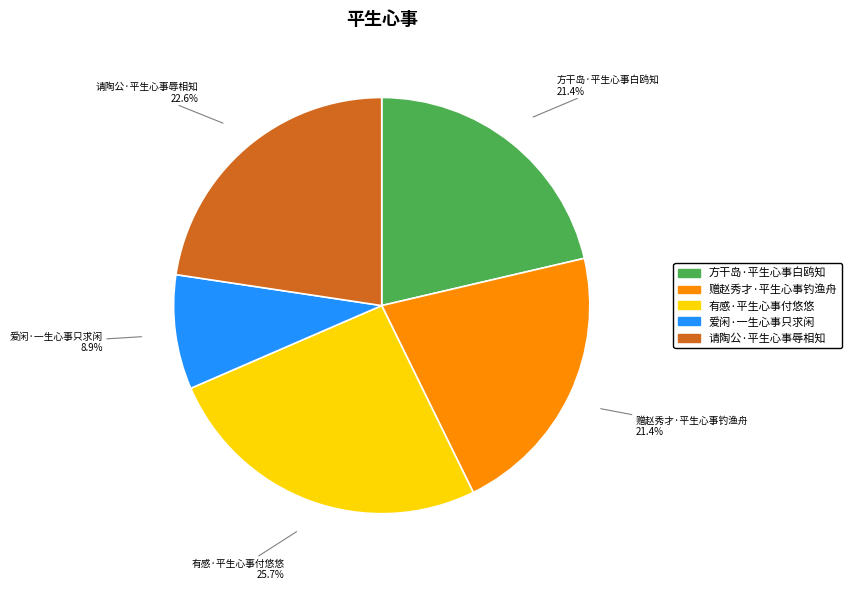

Is there any slice that represents more than half of the pie?

No